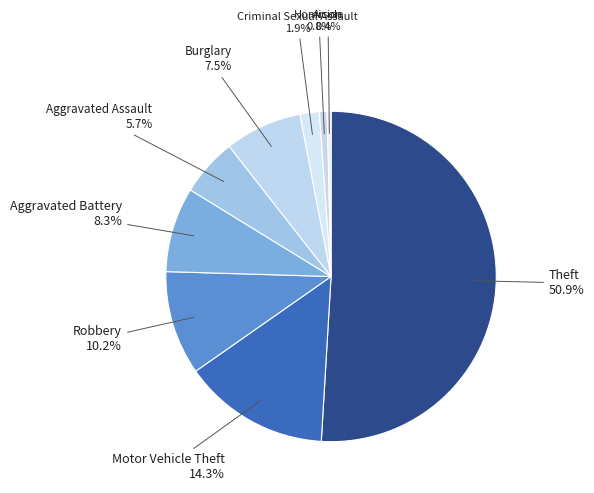

Approximately how many times larger is the value at Aggravated Battery compared to Arson?

22.0